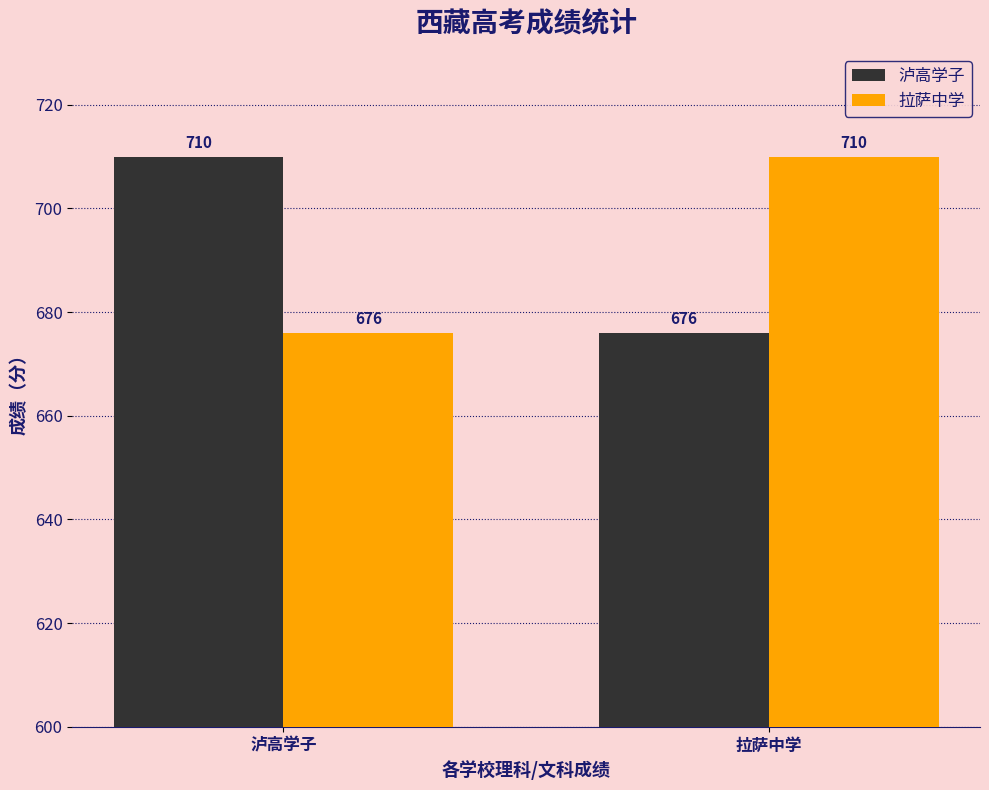

What is the minimum value shown in the chart?

676